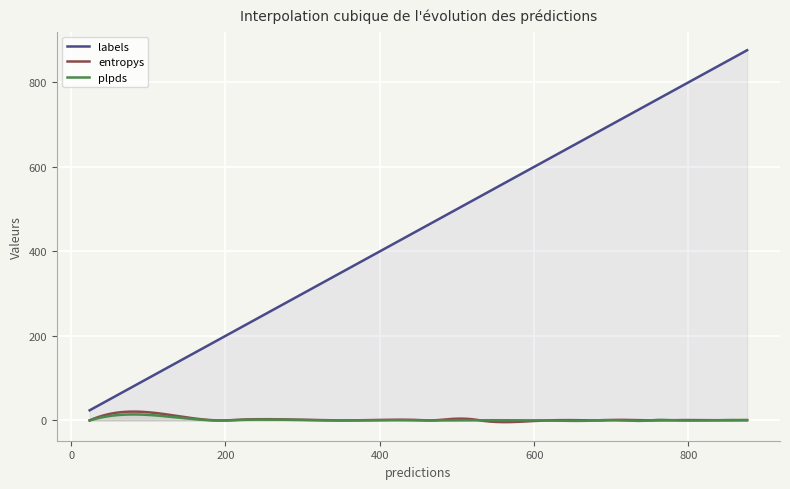

How many lines are shown in the chart?

3